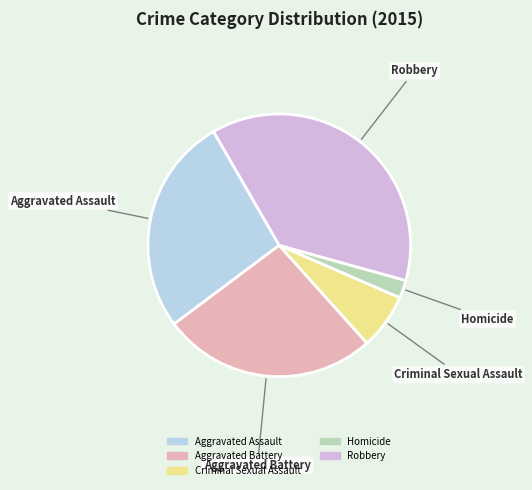

The Criminal Sexual Assault slice represents 7% of the pie. True or false?

True